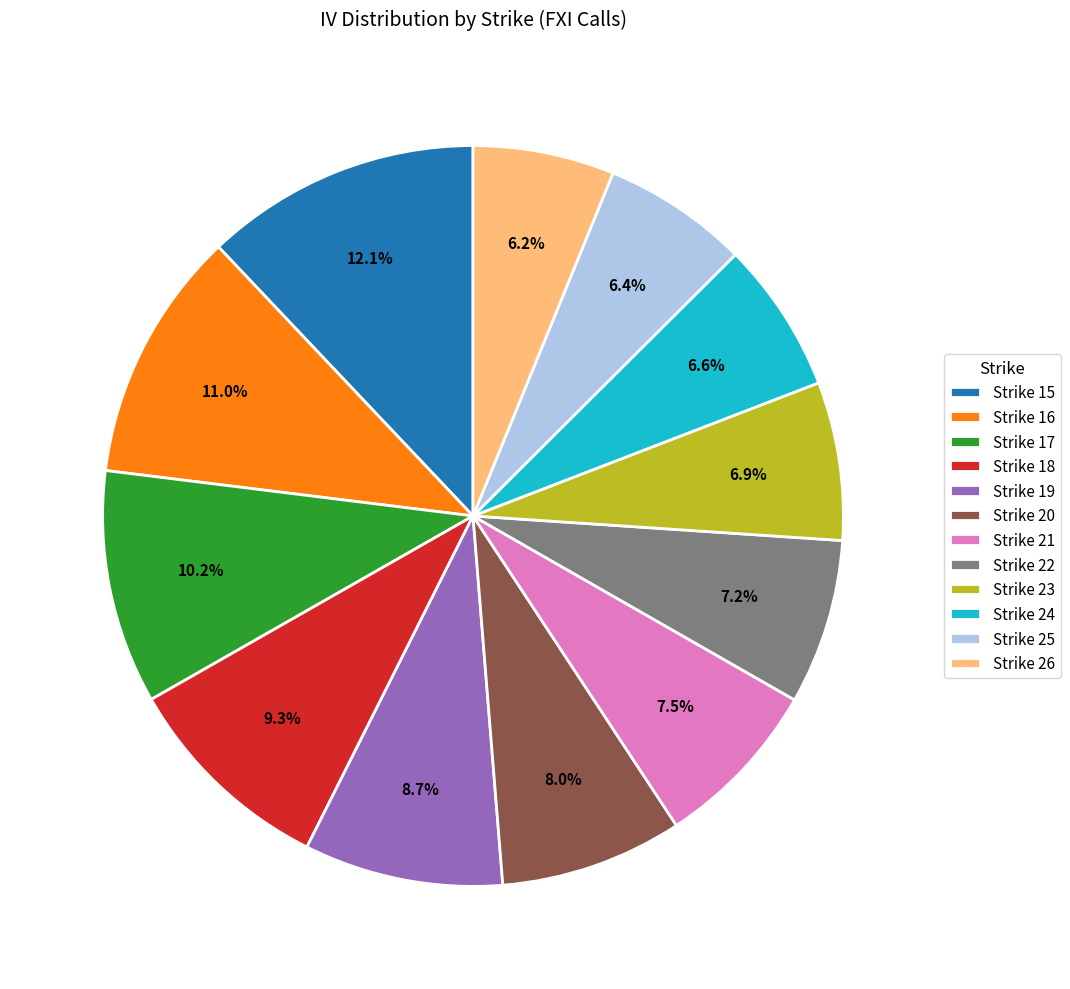

Is the sum of Strike 19 and Strike 22 greater than half?

No